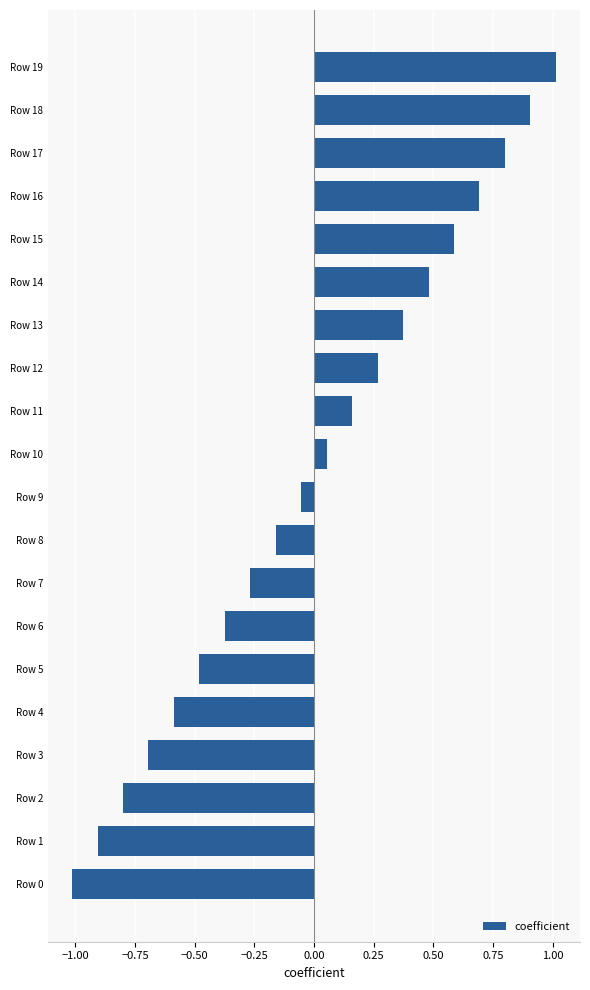

True or false: the data shows -1.0 at Row 0.

True